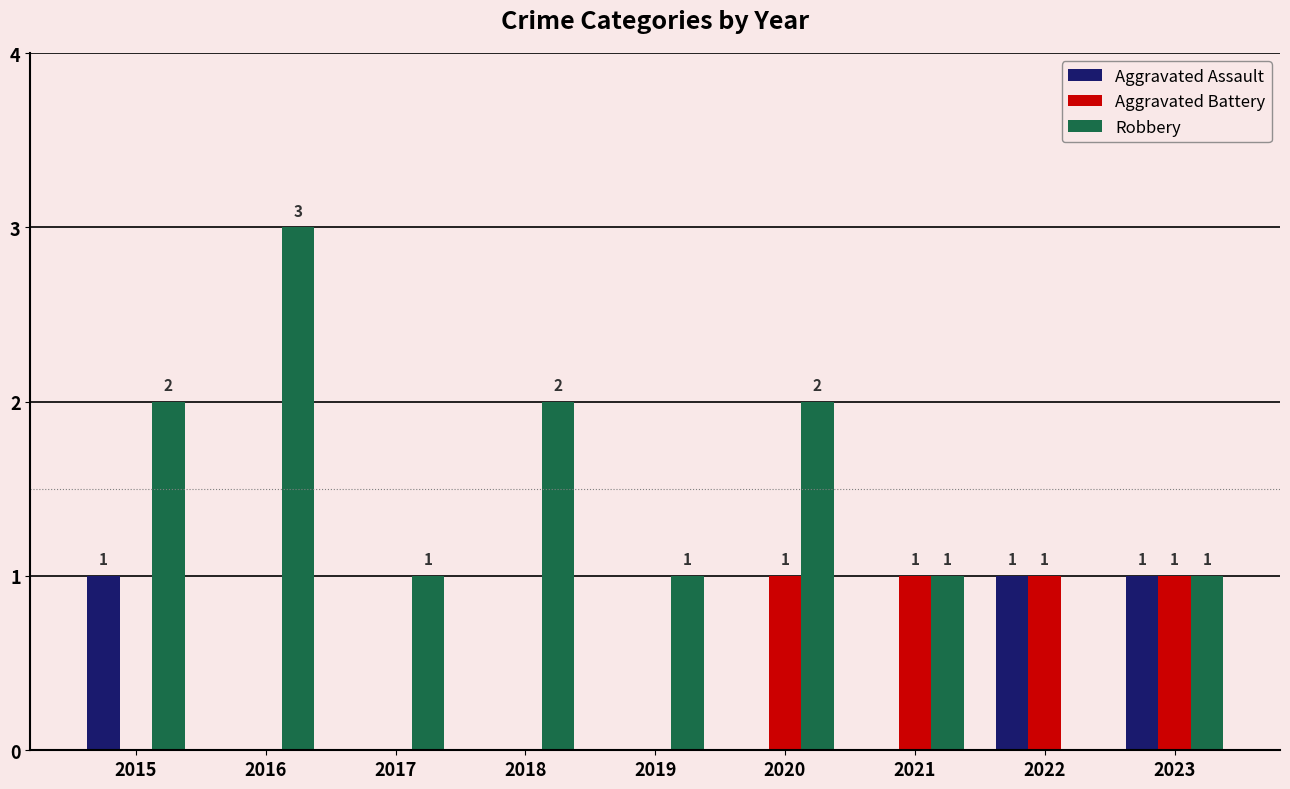

How many data points does each series have?

9